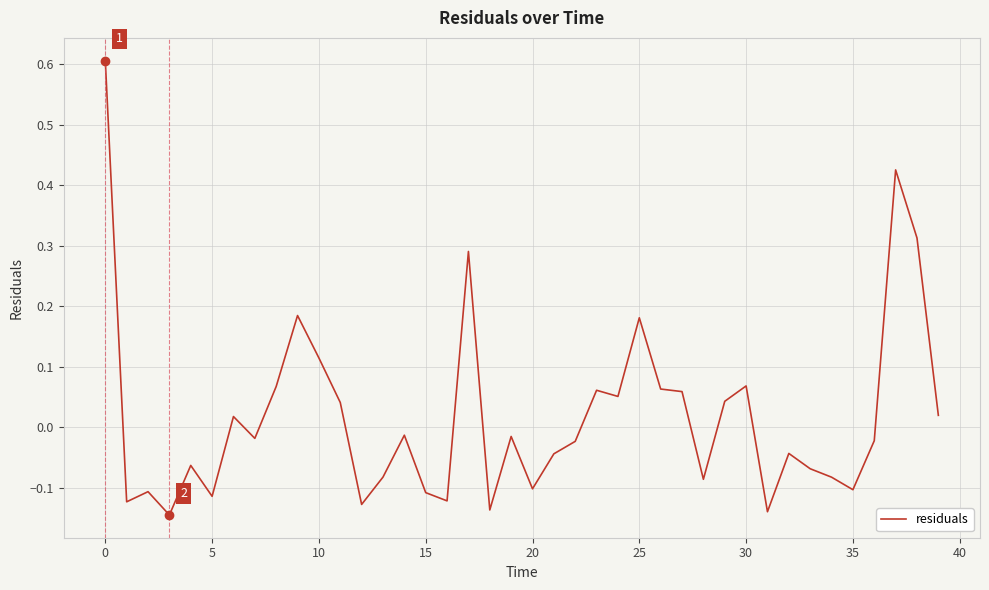

What is the maximum value shown in the chart?

0.6